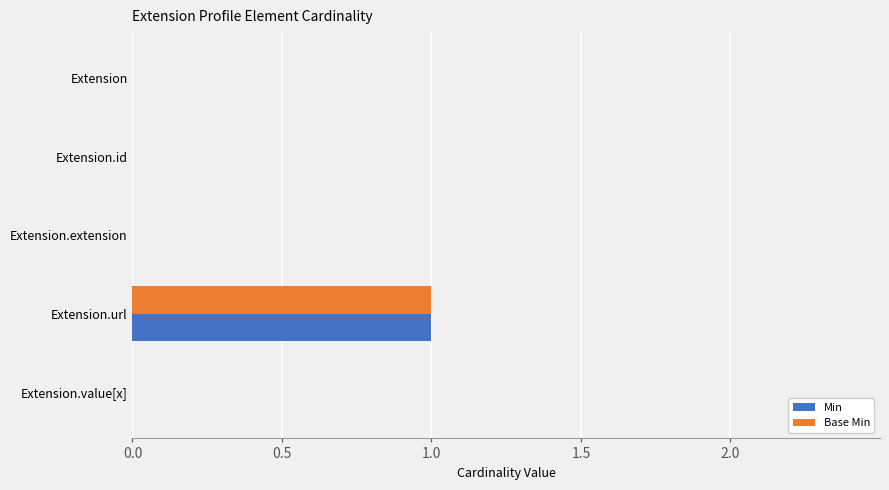

The value of Base Min at Extension.url is 2. True or false?

False